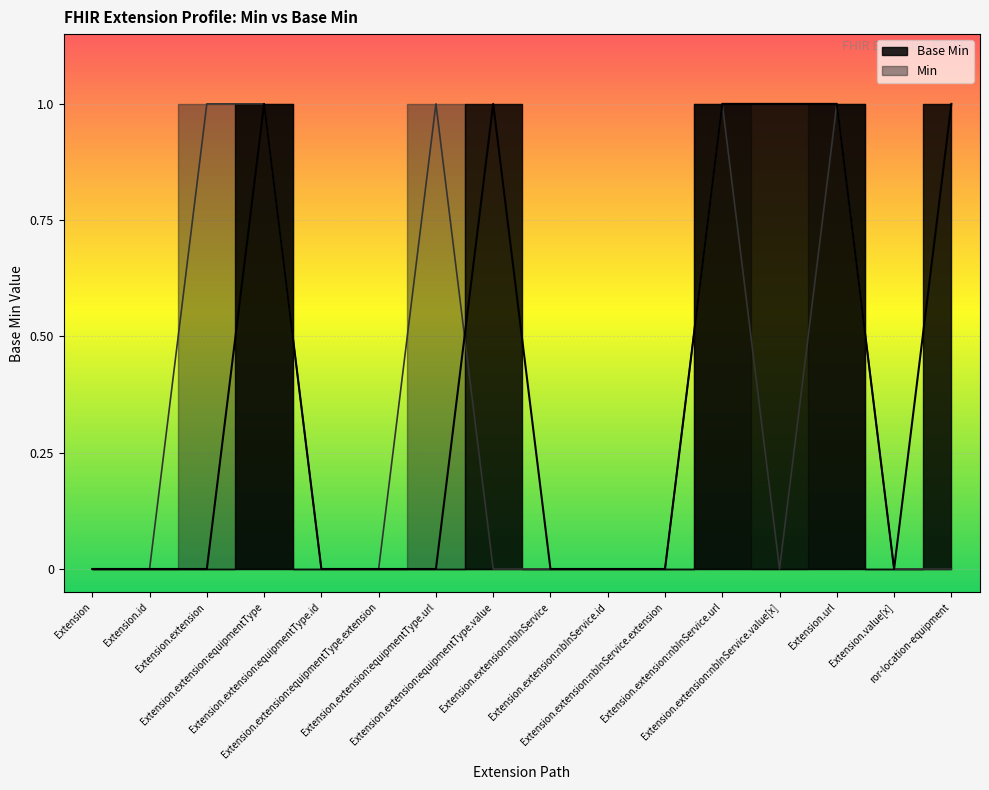

The chart shows a value of 0 at Extension.extension:equipmentType.url. True or false?

False